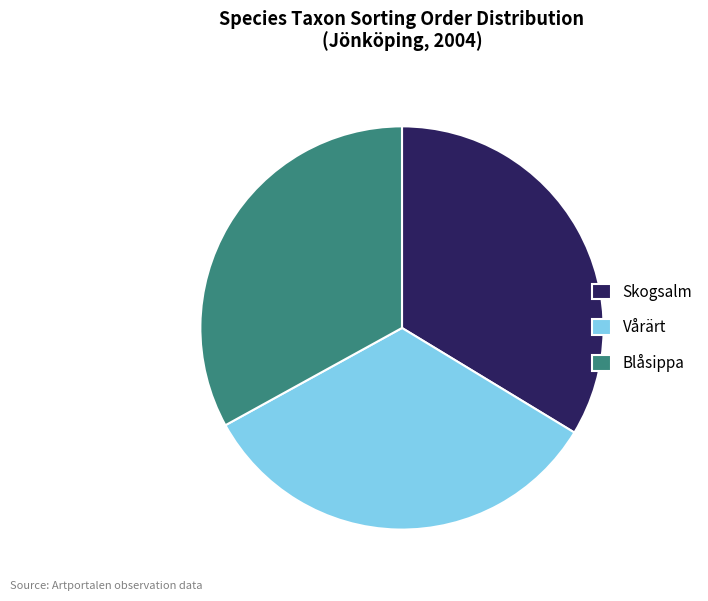

Is it true that Blåsippa is 39% of the pie?

False